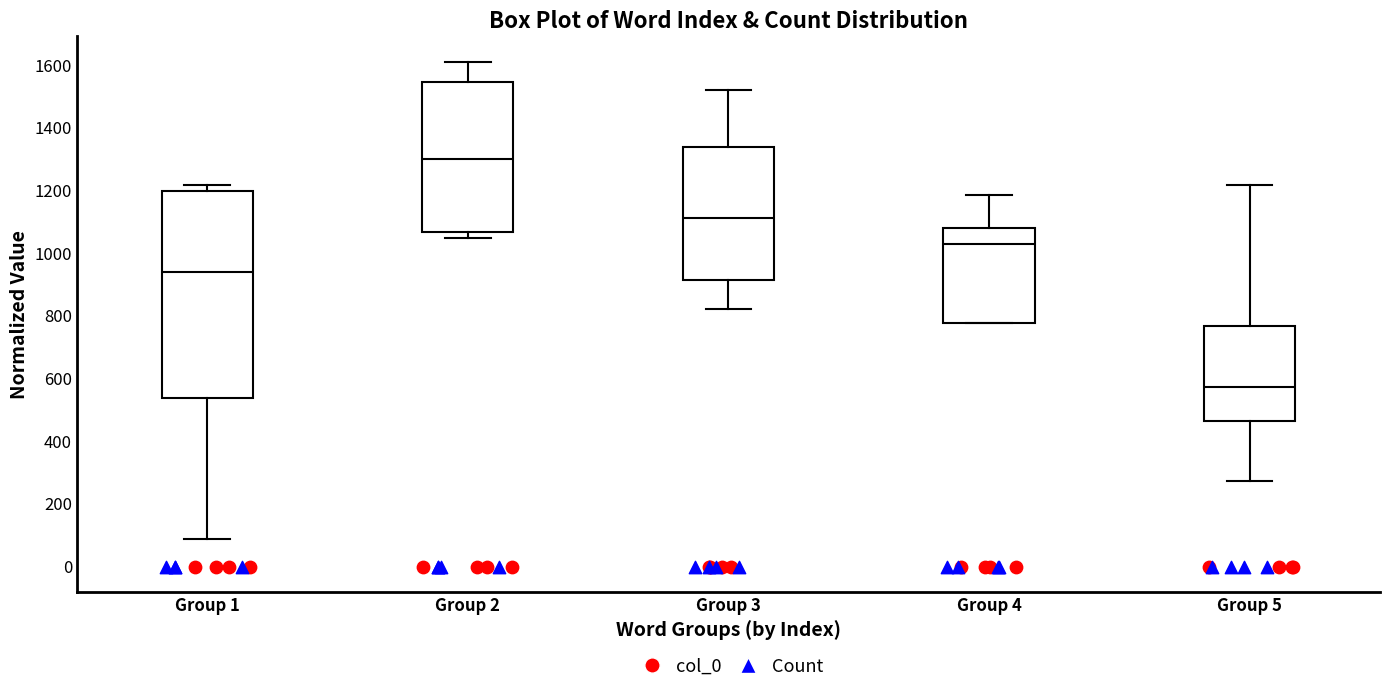

Where is the lower edge of the box for Group 3 on the y-axis? The values are not printed on the chart, so give them approximately, as read against the axis.

920